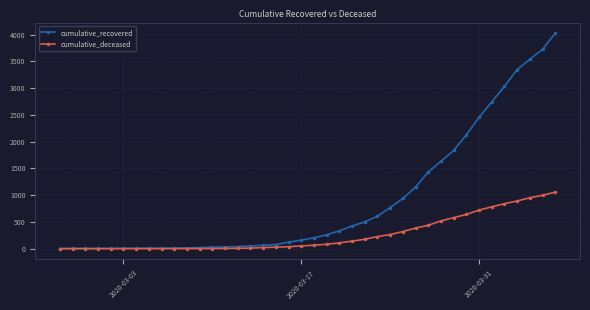

How many data points in cumulative_deceased are less than 65?

20